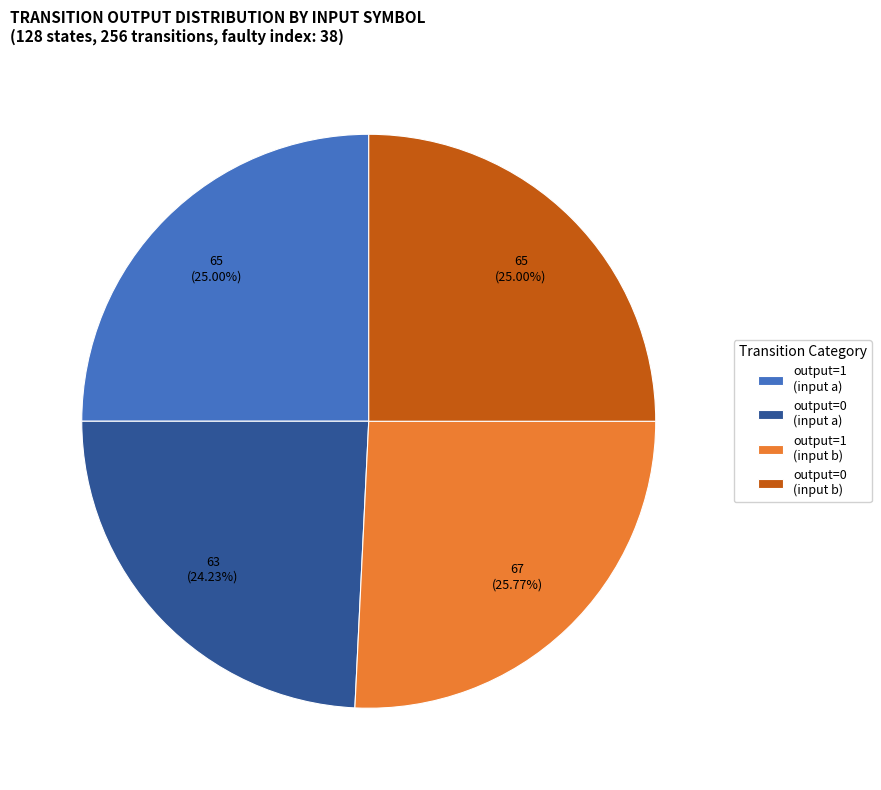

To the nearest percent, what is the average slice percentage?

25%